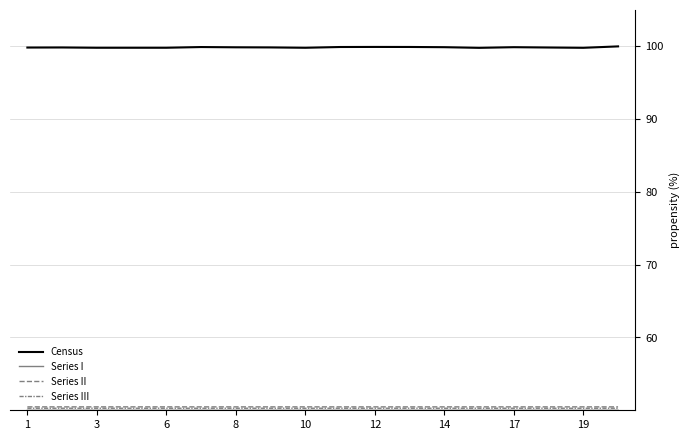

True or false: Series III has more than 1 points higher than both neighbors.

True